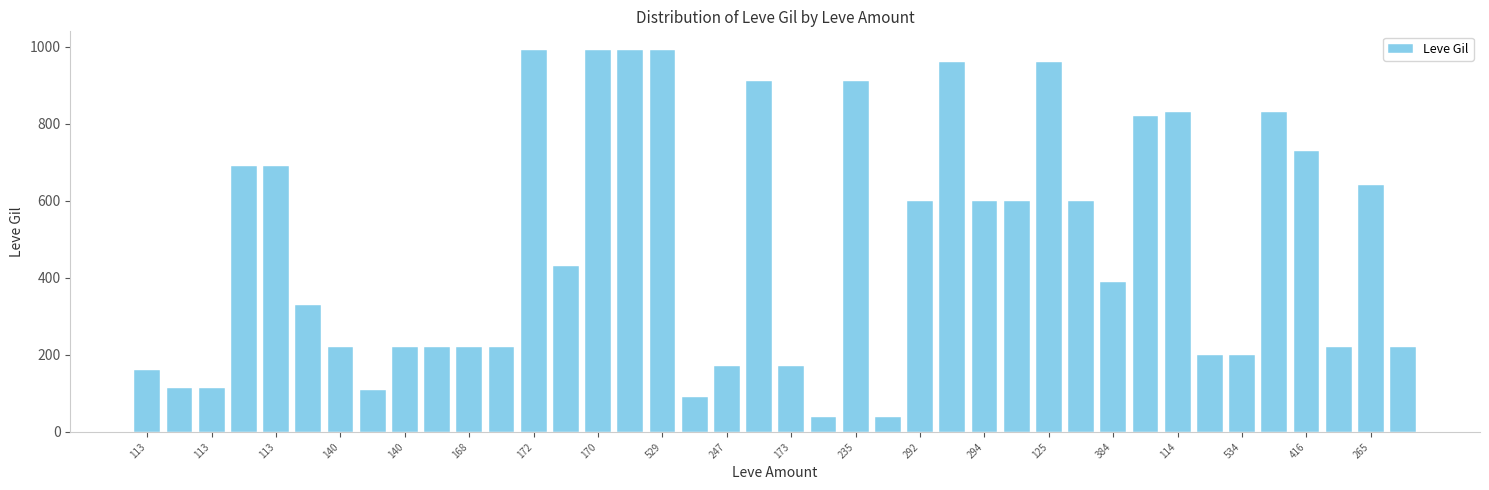

What is the maximum value shown in the chart?

990